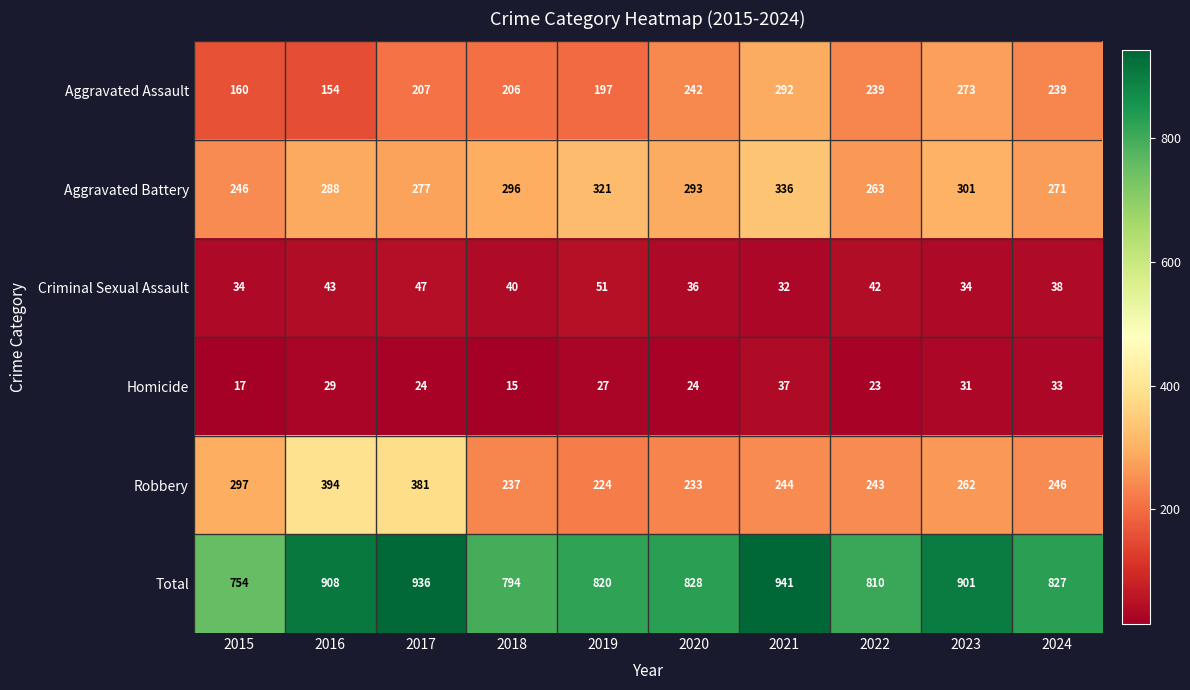

Read the Robbery value at 2024, to the nearest 10.

250